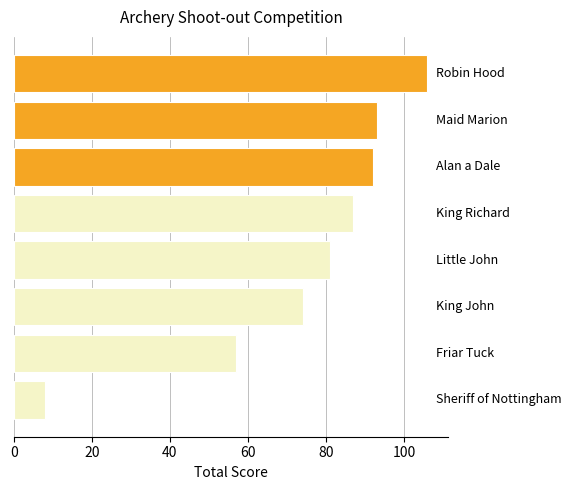

What is the difference between the maximum and minimum values?

98